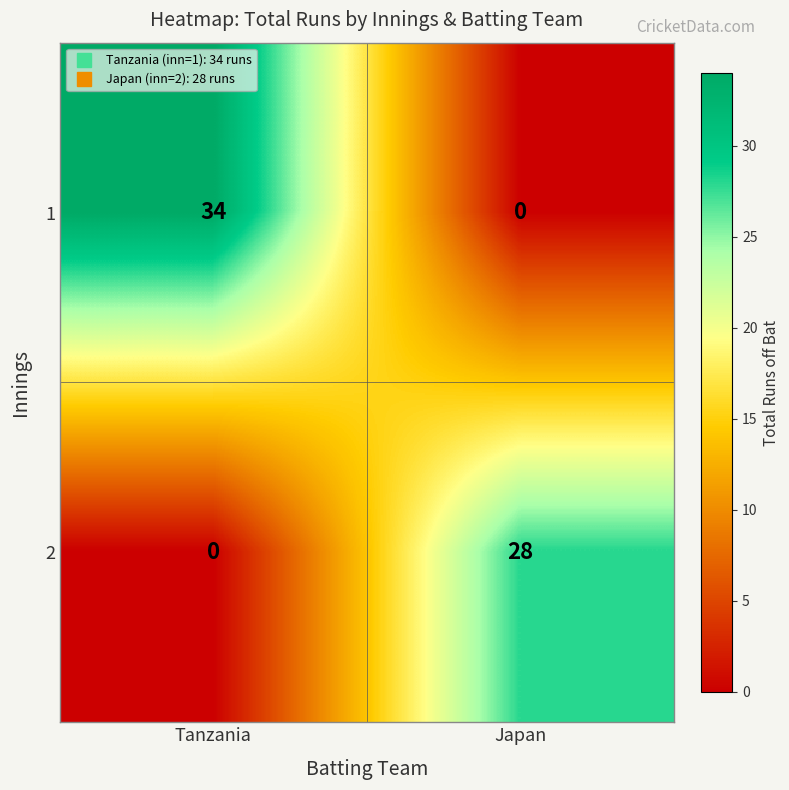

What is the sum of the 1 values at Tanzania and Japan?

34